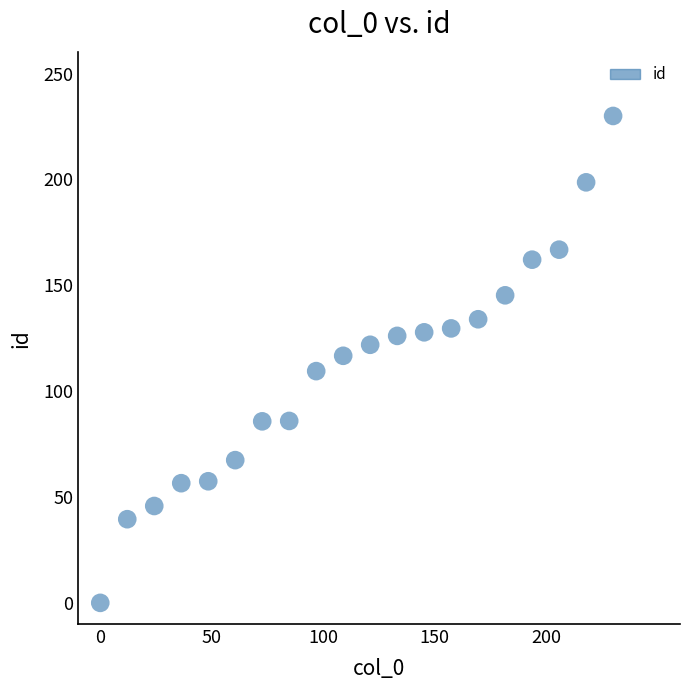

What is the range of X values (max minus min)?

230.0